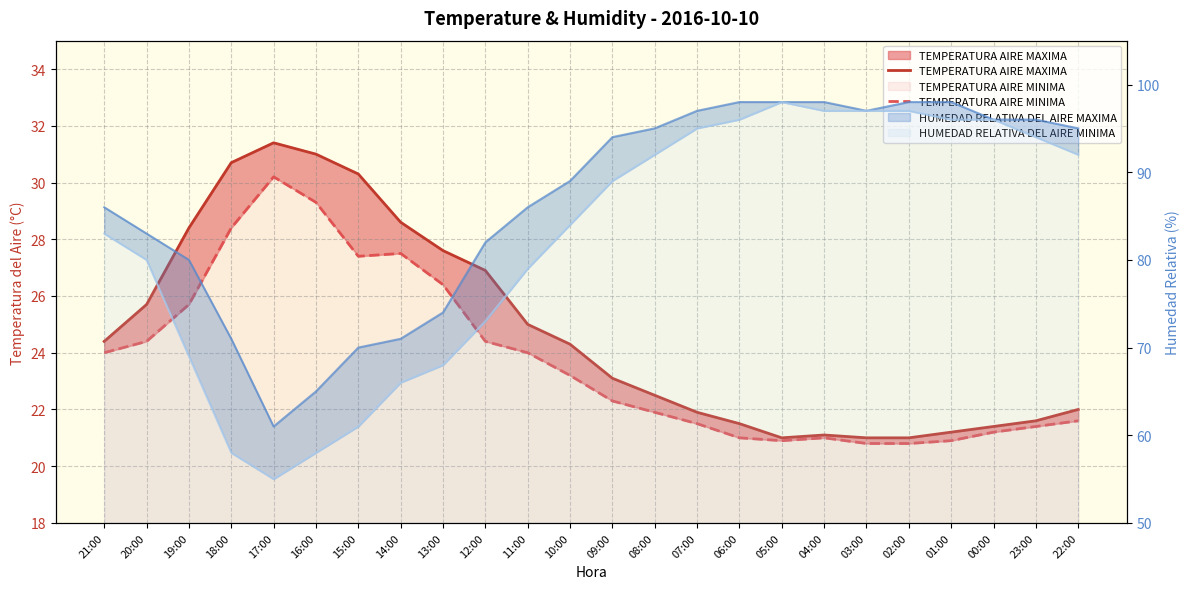

Which category has the lowest value across all series?

03:00